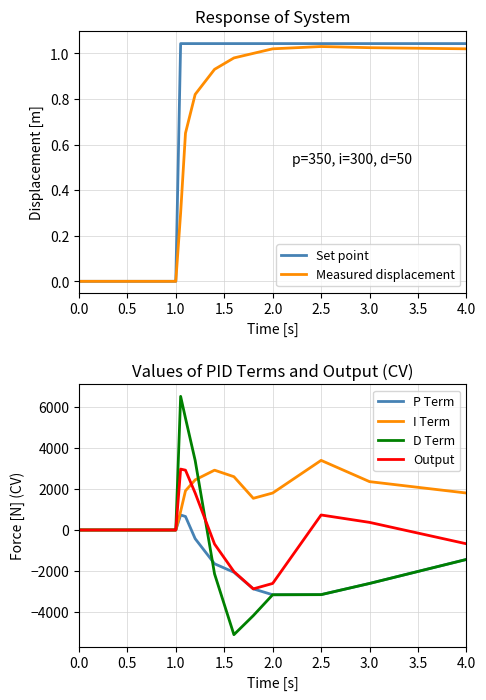

Count the number of categories in the chart.

20